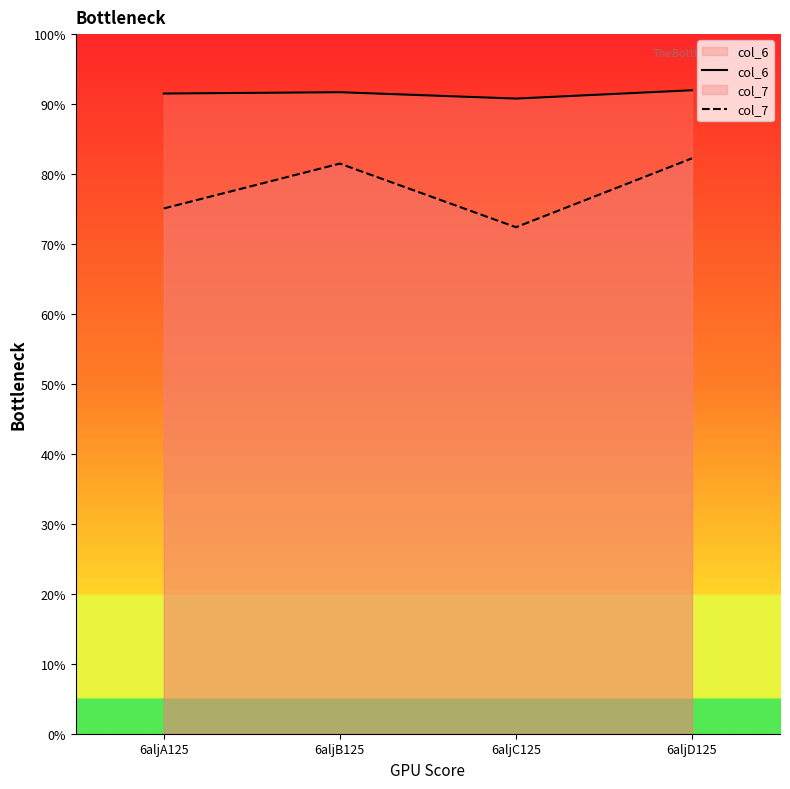

Reading right to left, extract all data points from this chart.

col_6: 92.0	90.8	91.7	91.5
col_7: 82.2	72.4	81.5	75.1